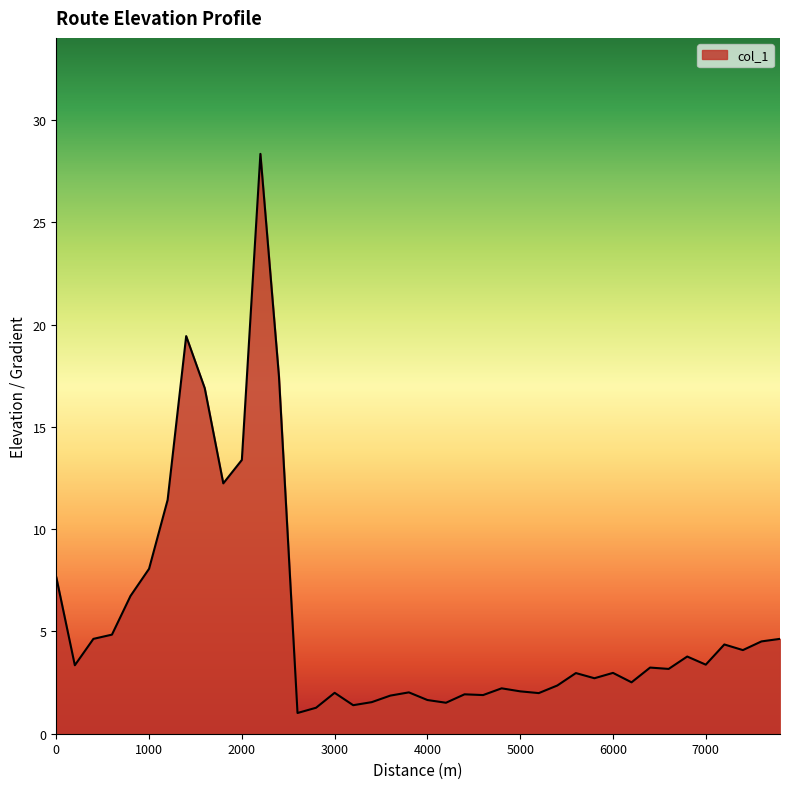

What is the difference between the maximum and minimum values?

27.3